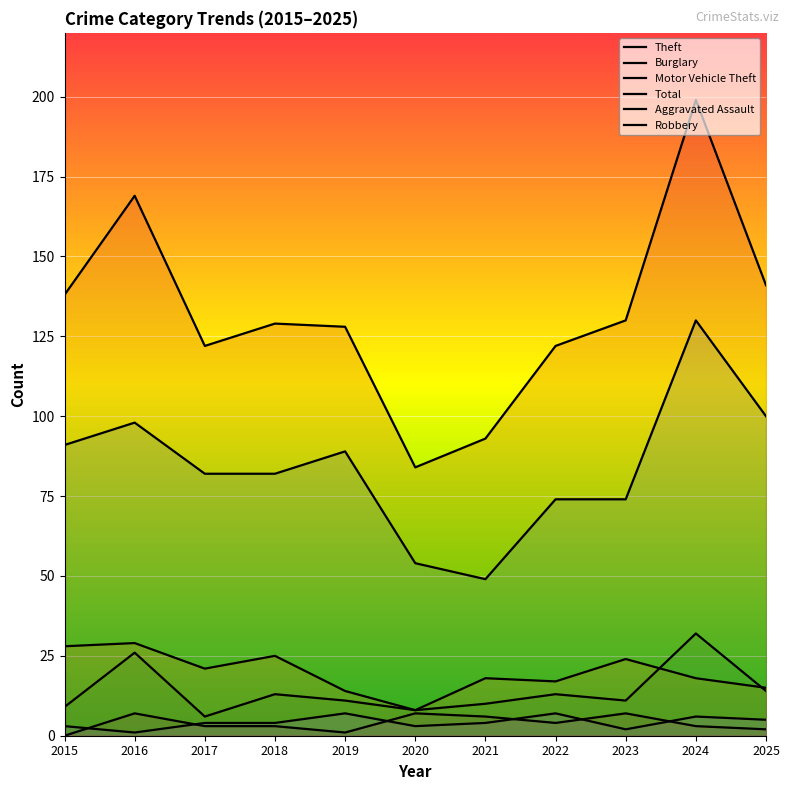

At which category is the sum across all series the highest?

2024